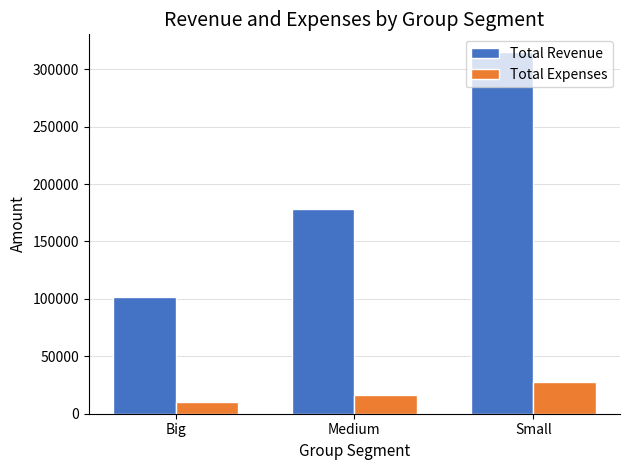

Is the value of Total Revenue at Big greater than the value of Total Expenses at Medium?

Yes